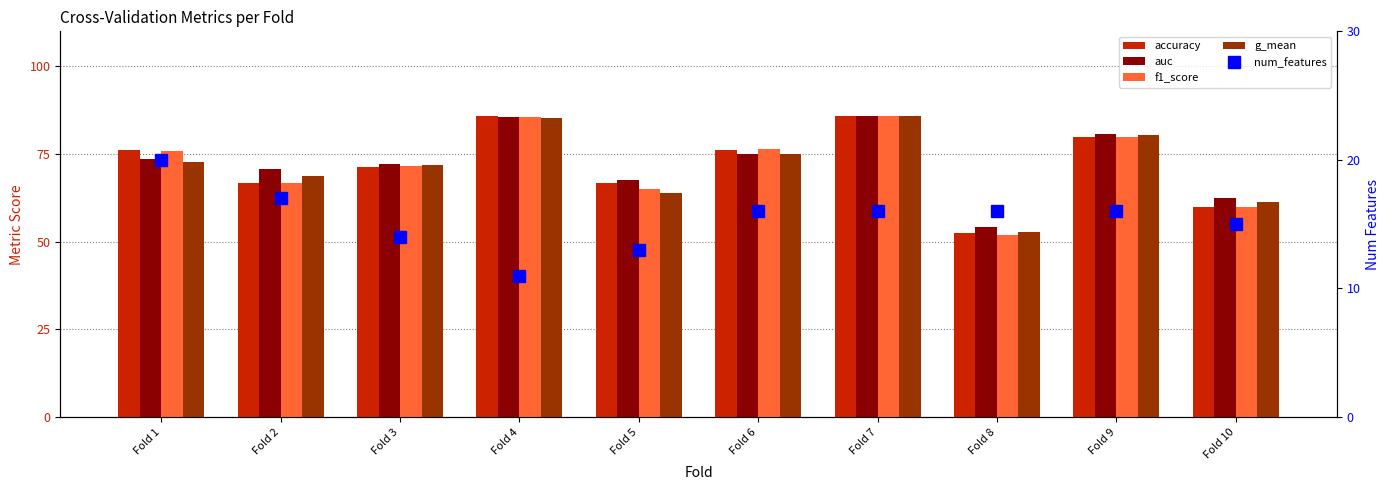

At which label does auc reach its minimum?

Fold 8